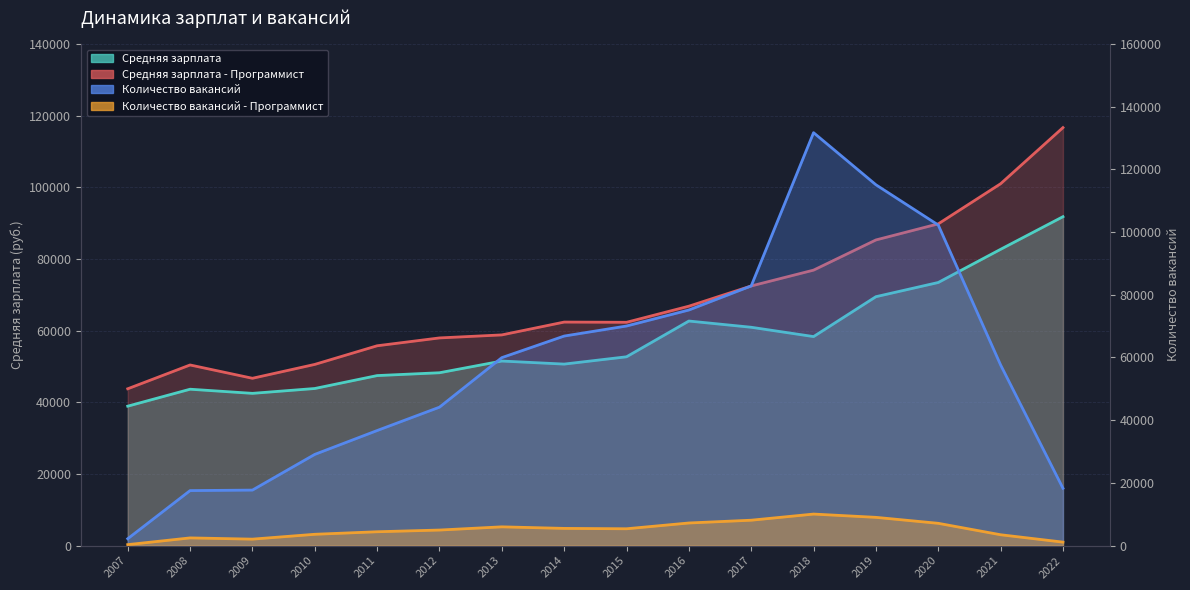

Where is Количество вакансий - Программист nearest to the value 5189?

2015